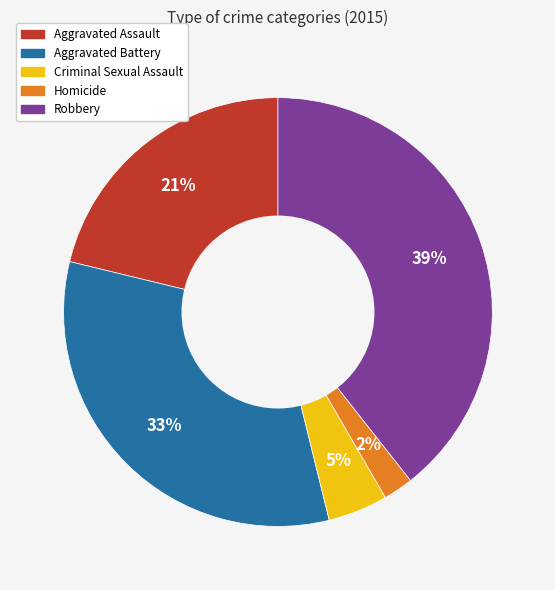

Is there any slice that represents more than half of the pie?

No